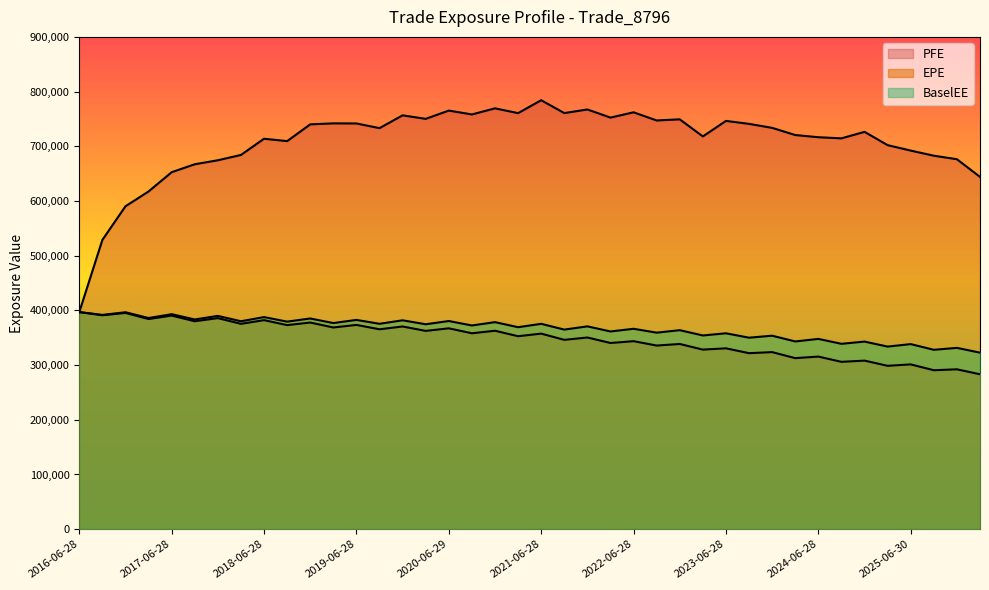

Read the PFE value at 2019-12-30.

756594